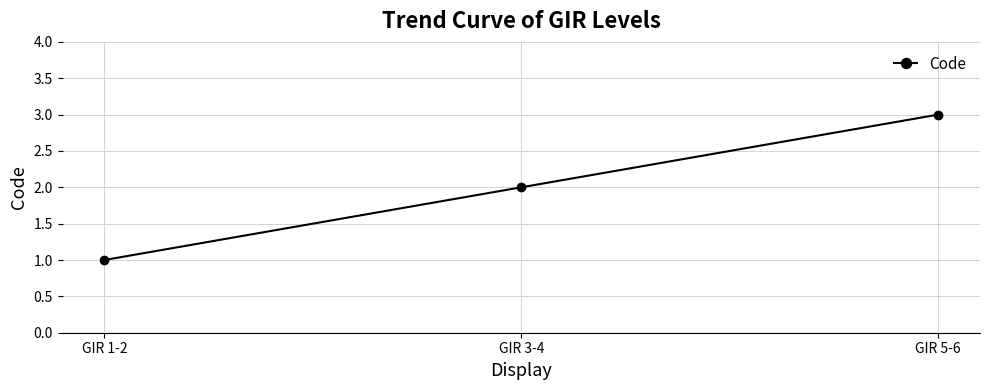

What is the smallest value displayed?

1